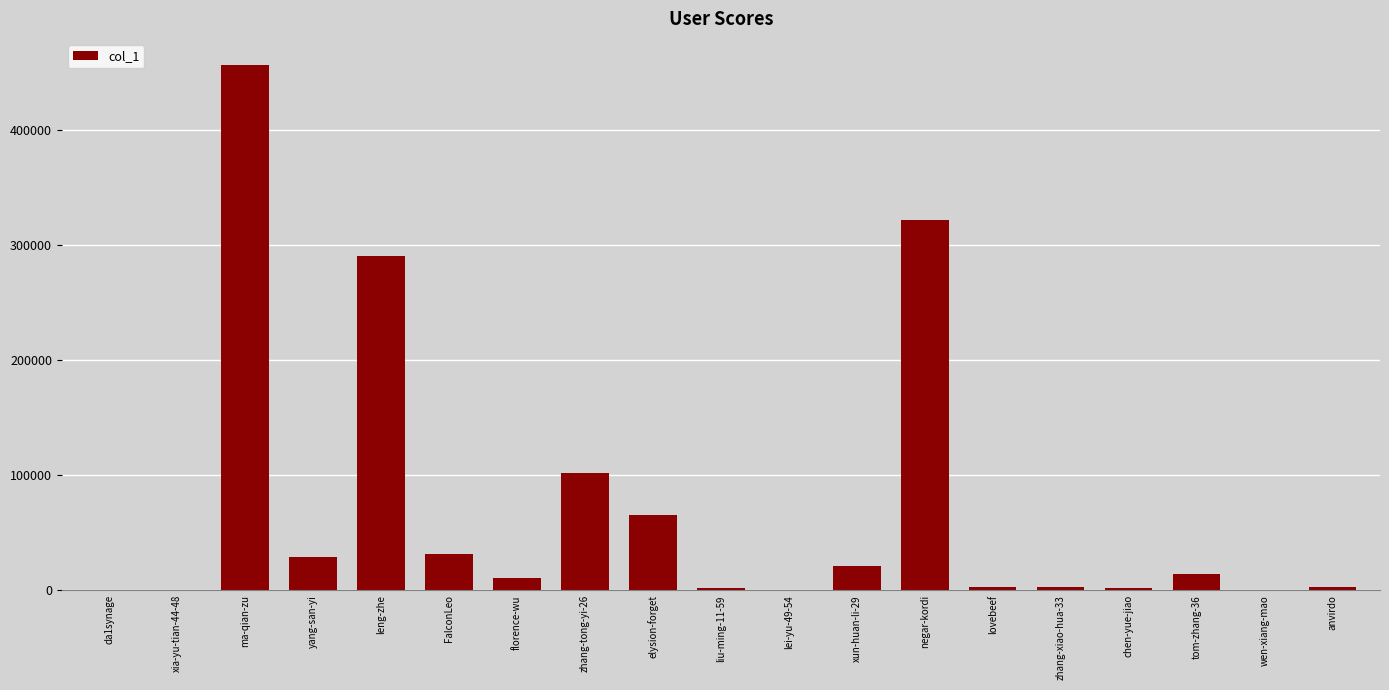

What is the sum of the values at wen-xiang-mao and da1synage?

403